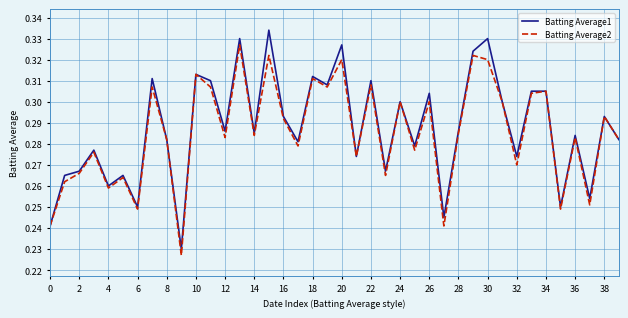

List the series in order of their peak value, lowest first.

Batting Average2, Batting Average1